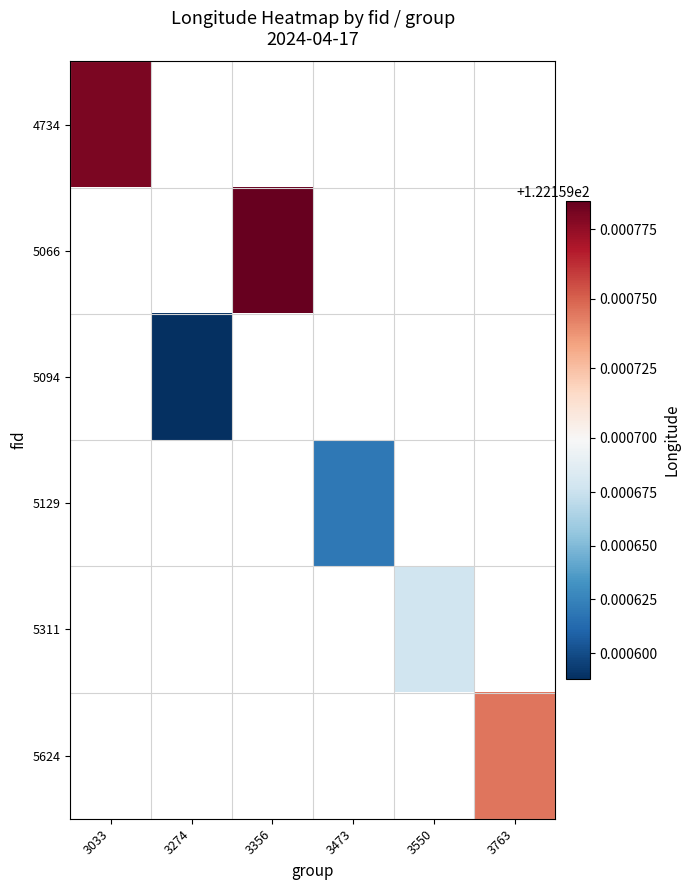

Which has a higher value, 3763 or 3356?

3356